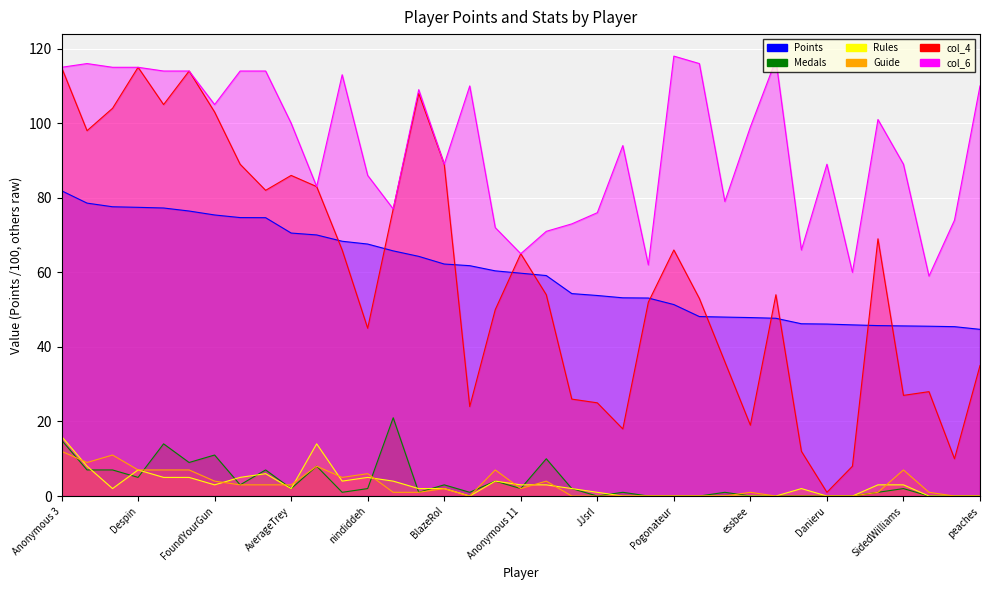

What is the label of the 9th point from the right?

Jcool114